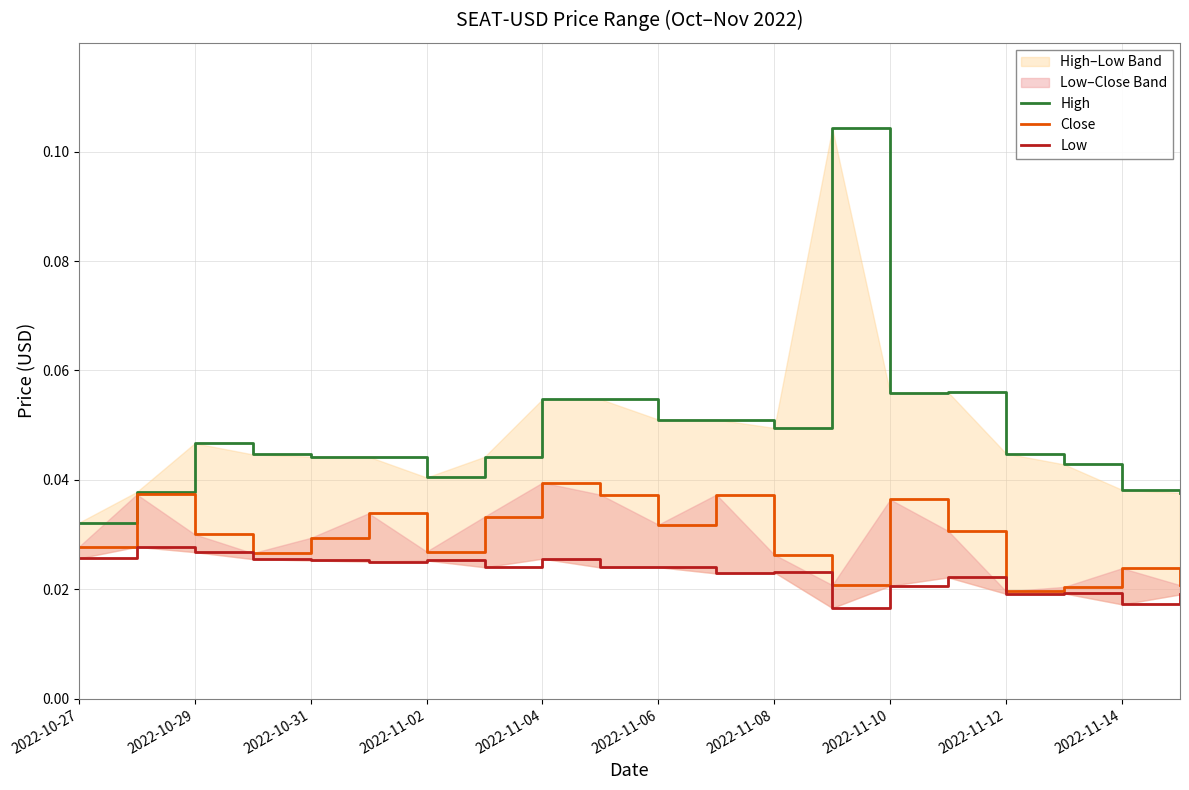

What is the total value across all series at 13?

0.1